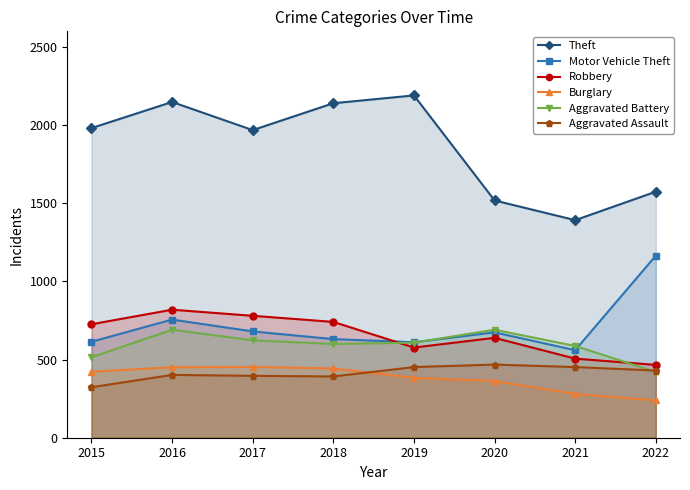

Between 2020 and 2016, which is larger?

2016